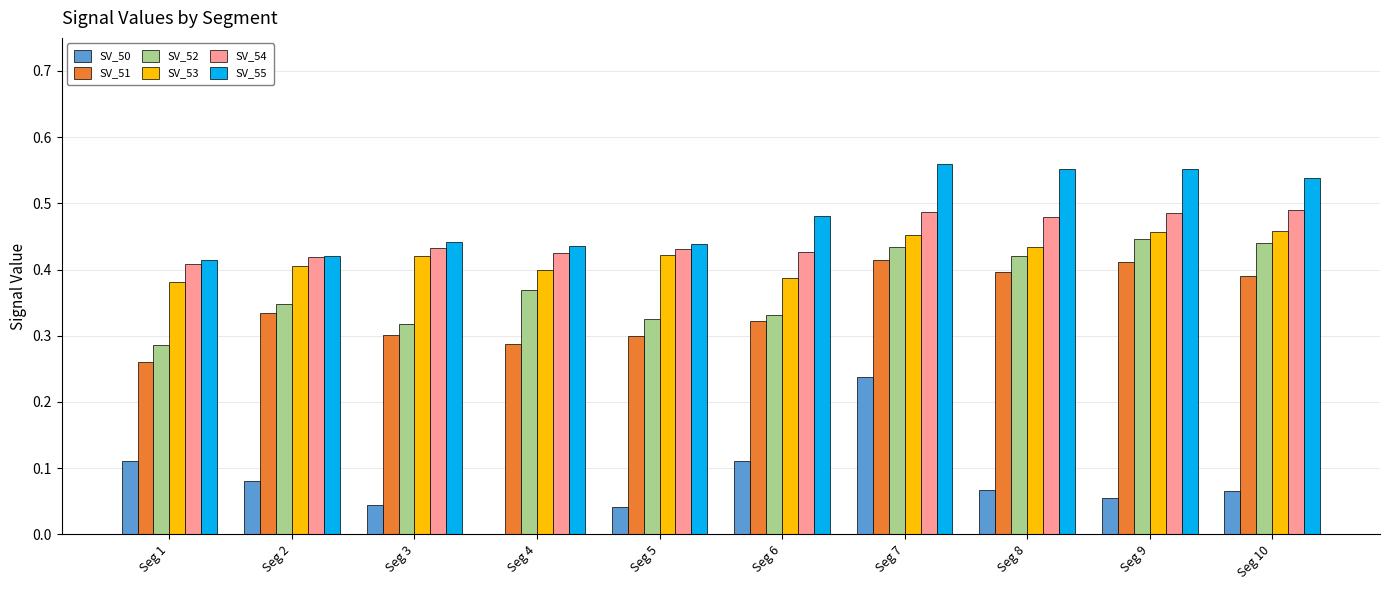

At which category is the sum across all series the highest?

Seg 7